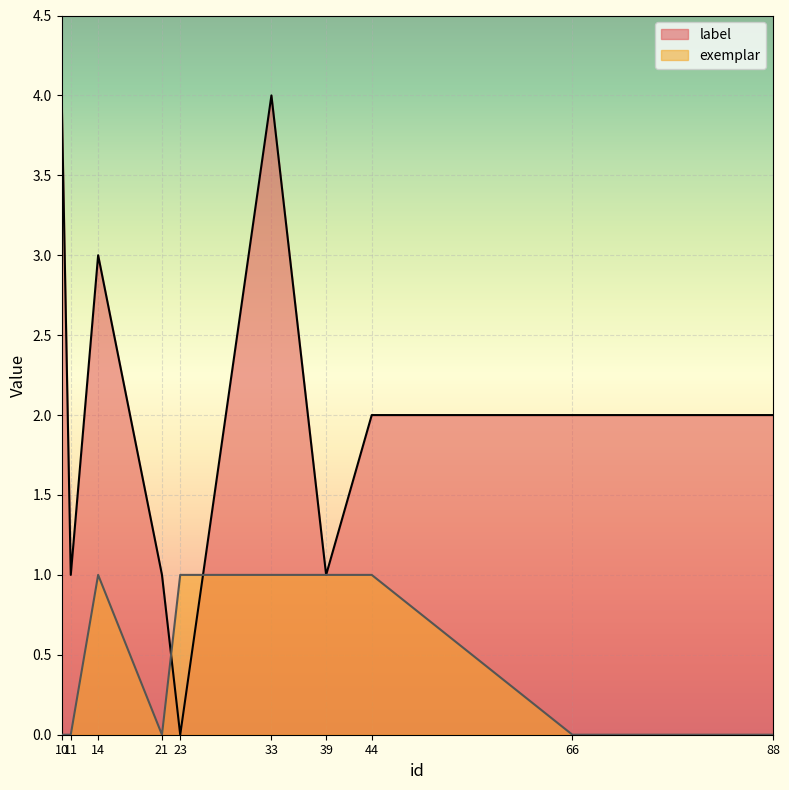

Between which two adjacent categories do exemplar and label first intersect?

21 and 23